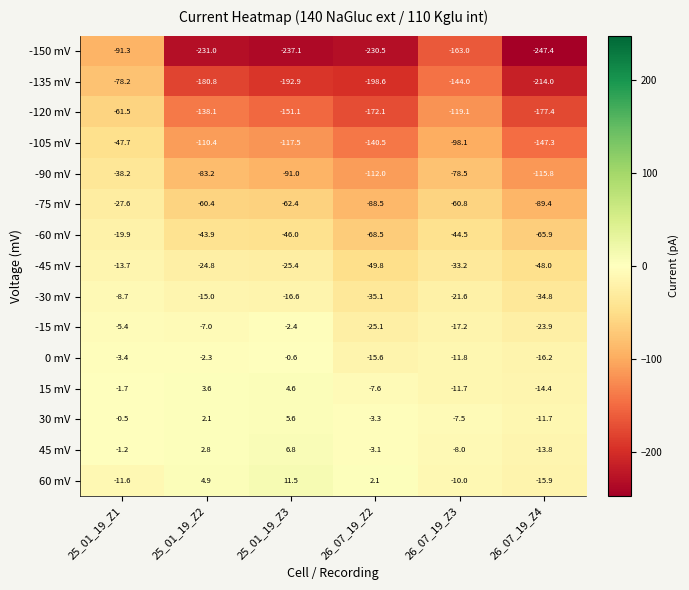

Which series has the largest total across all categories?

30 mV